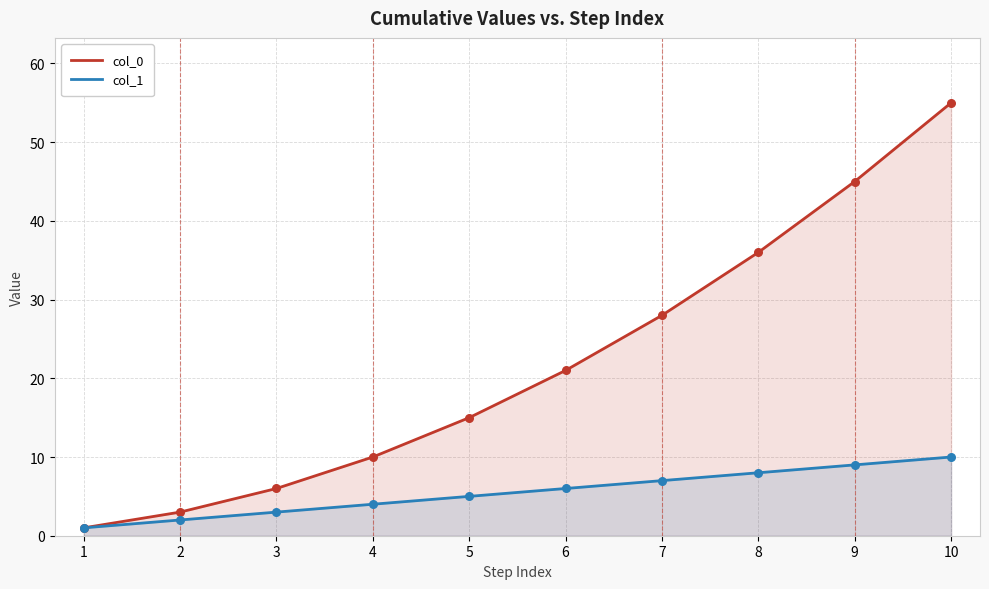

What are all the series names shown in the legend?

col_0, col_1